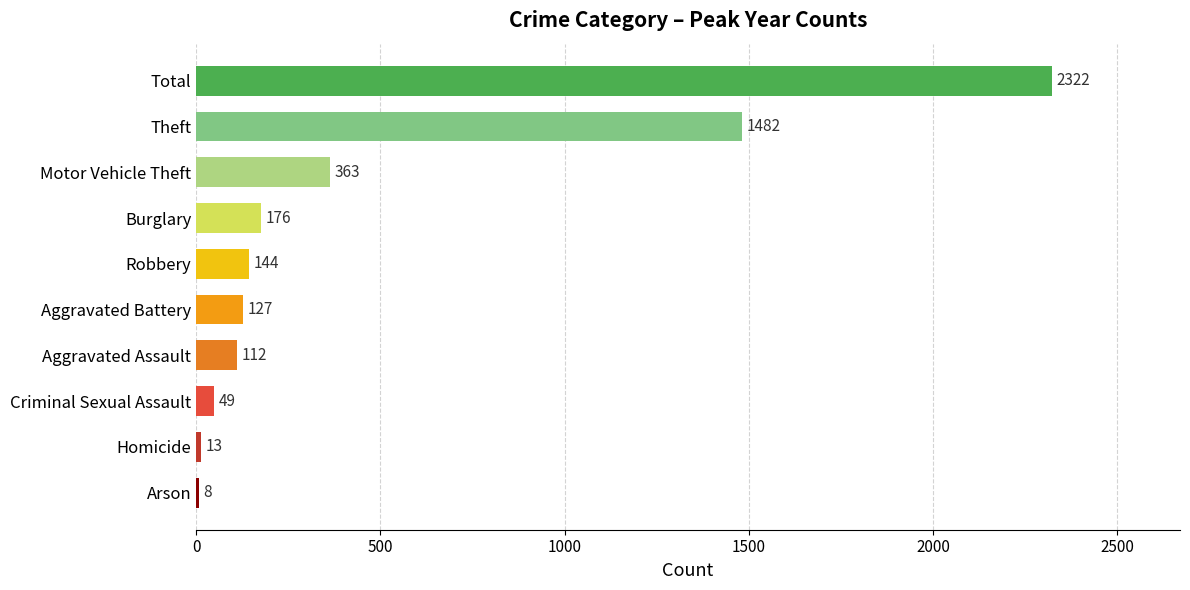

True or false: the data shows 128 at Motor Vehicle Theft.

False